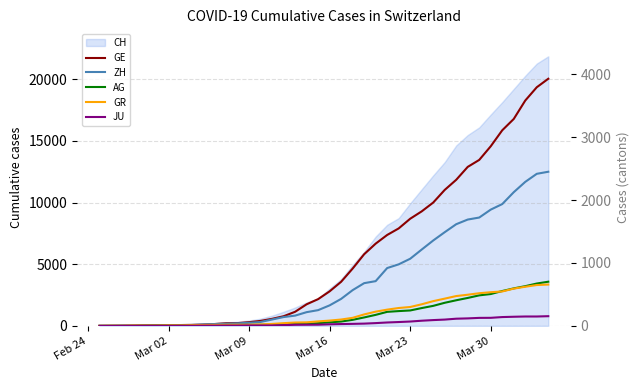

How many data points in GE are less than 549?

20